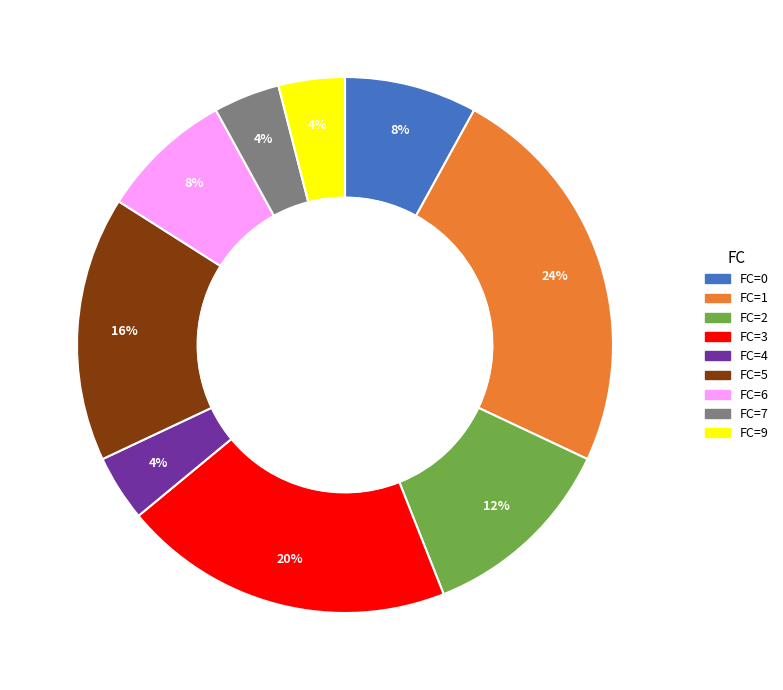

Which has a higher value, FC=3 or FC=5?

FC=3